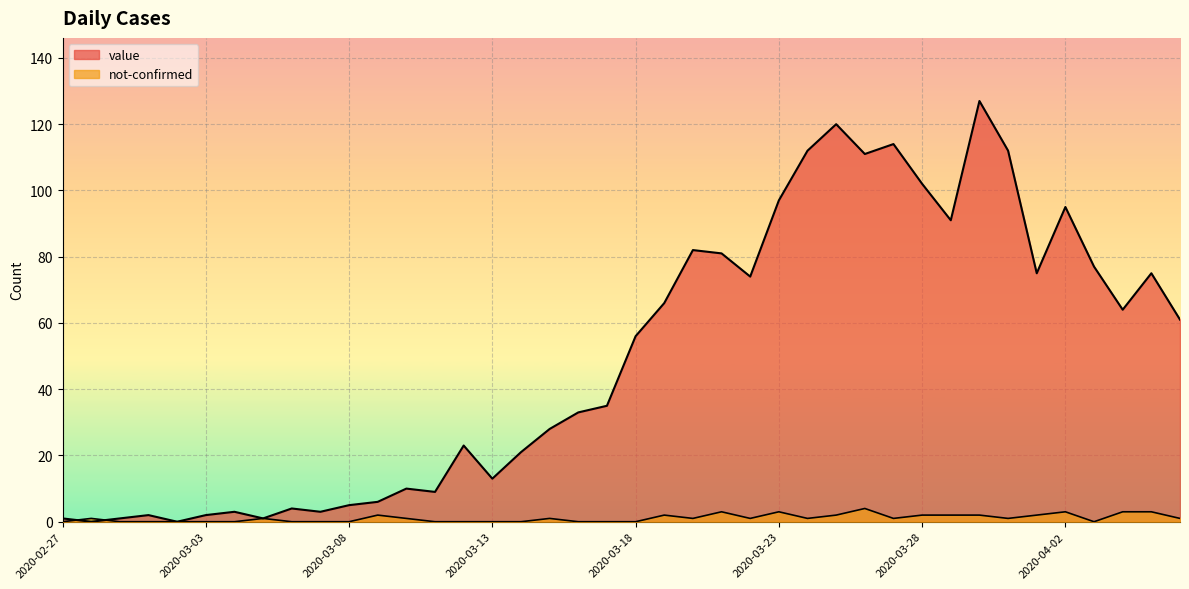

What is the label of the 31st point from the left?

2020-03-28